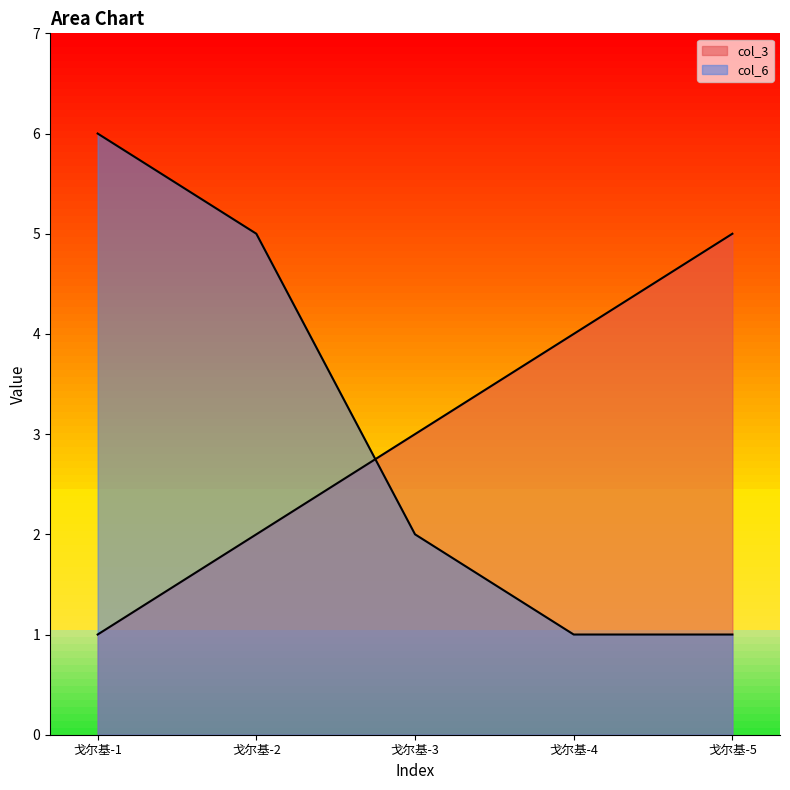

What is the value of the col_3 point at the 3rd from the left?

3